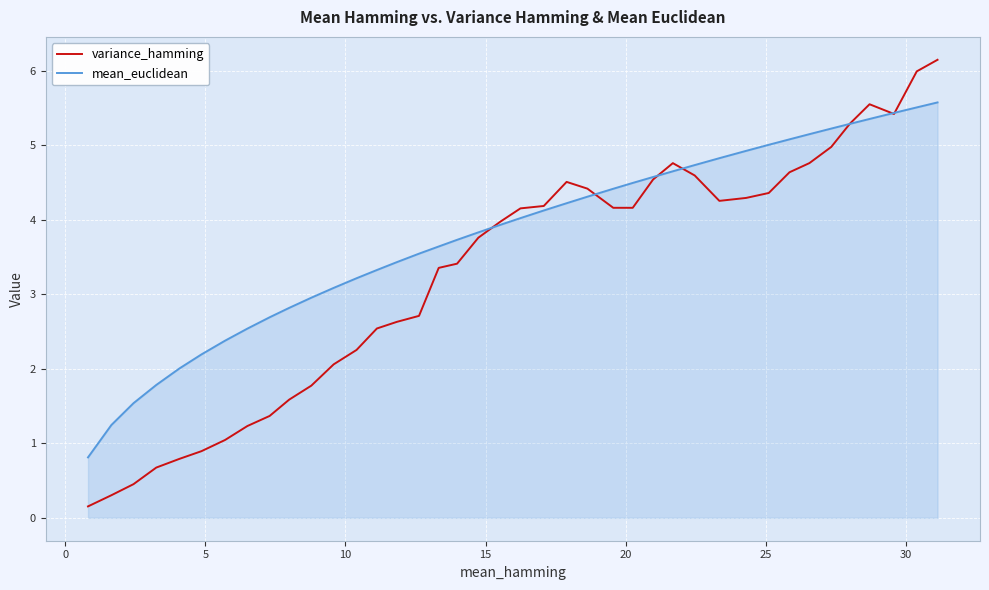

After their last crossing, which series has the higher values: variance_hamming or mean_euclidean?

variance_hamming